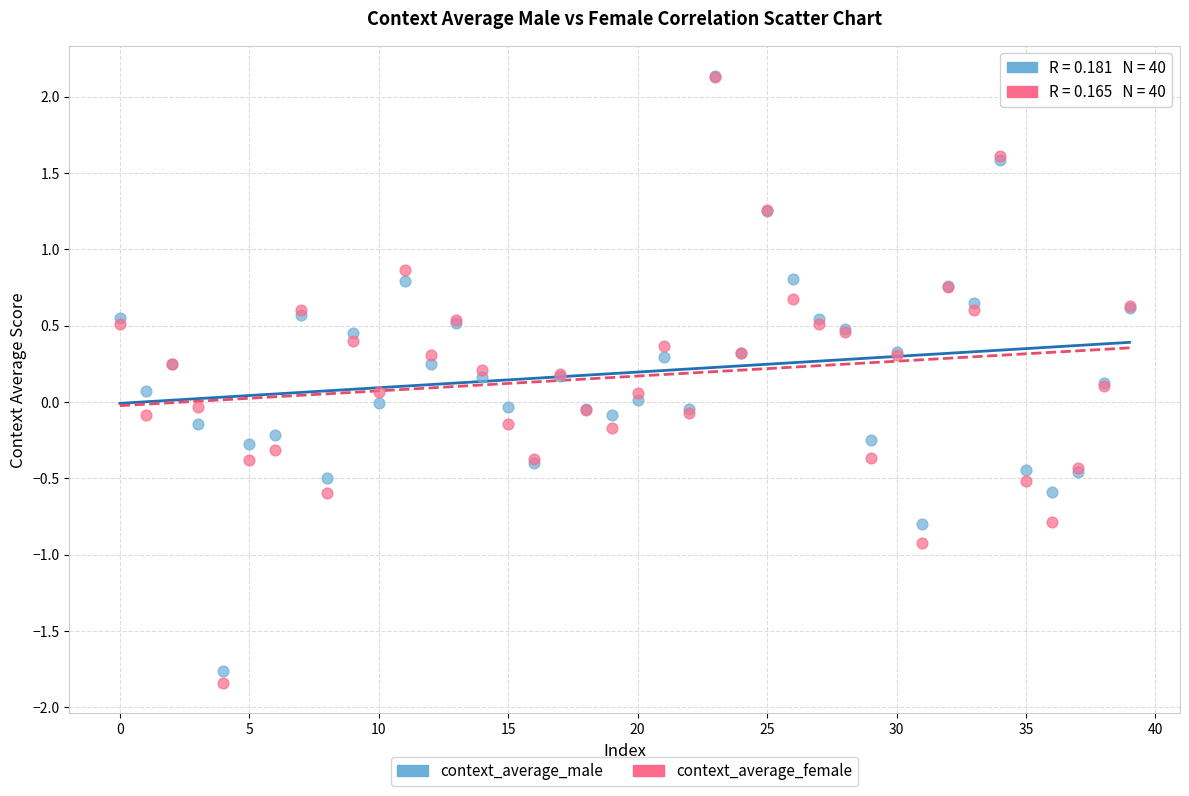

Which series contains the lowest Y value?

context_average_female